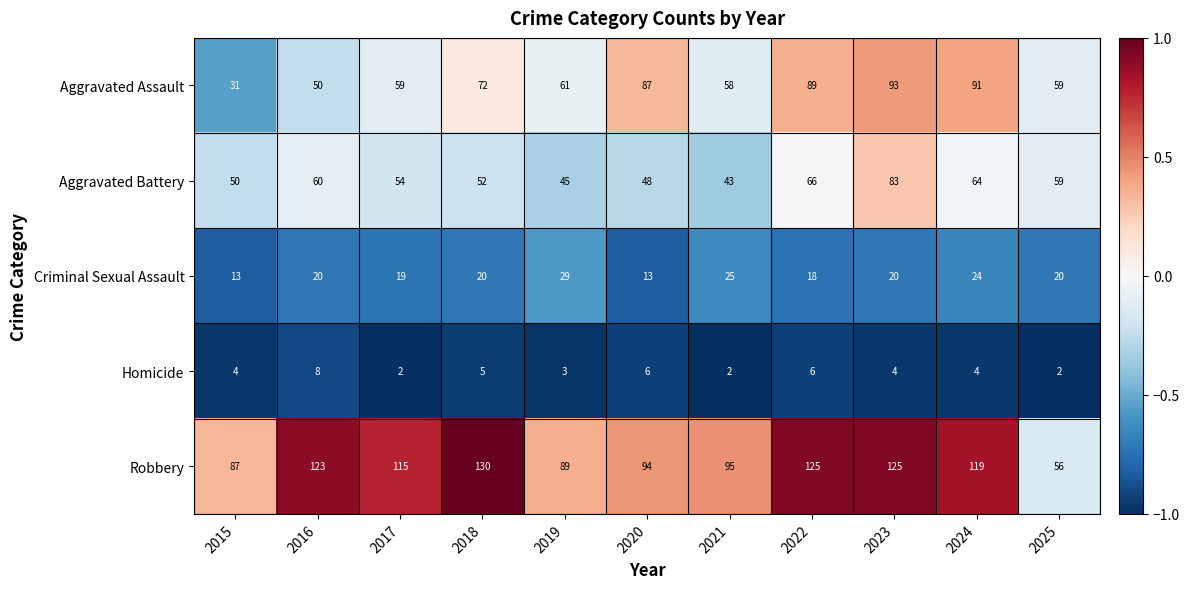

At which category does the chart reach its peak across all series?

2018